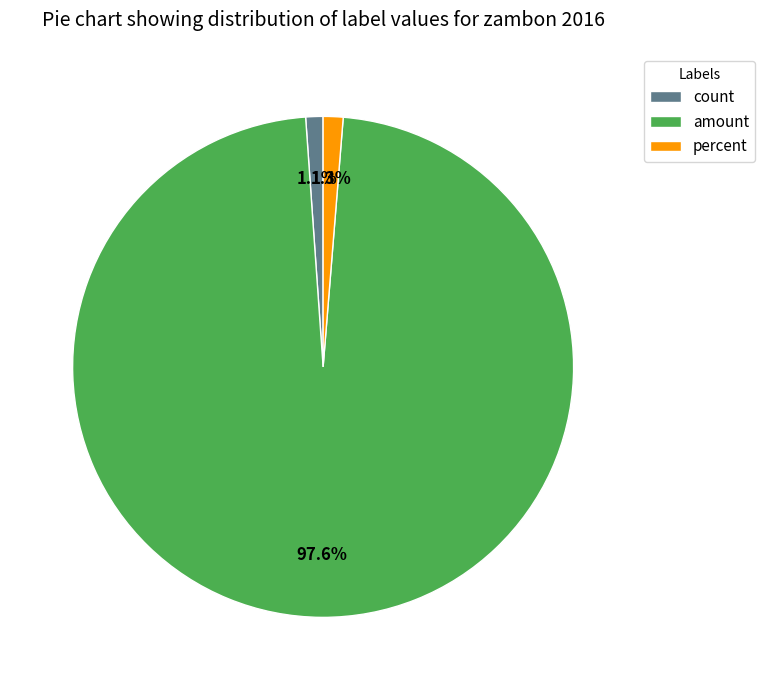

What percentage is the percent slice, to the nearest percent?

1%